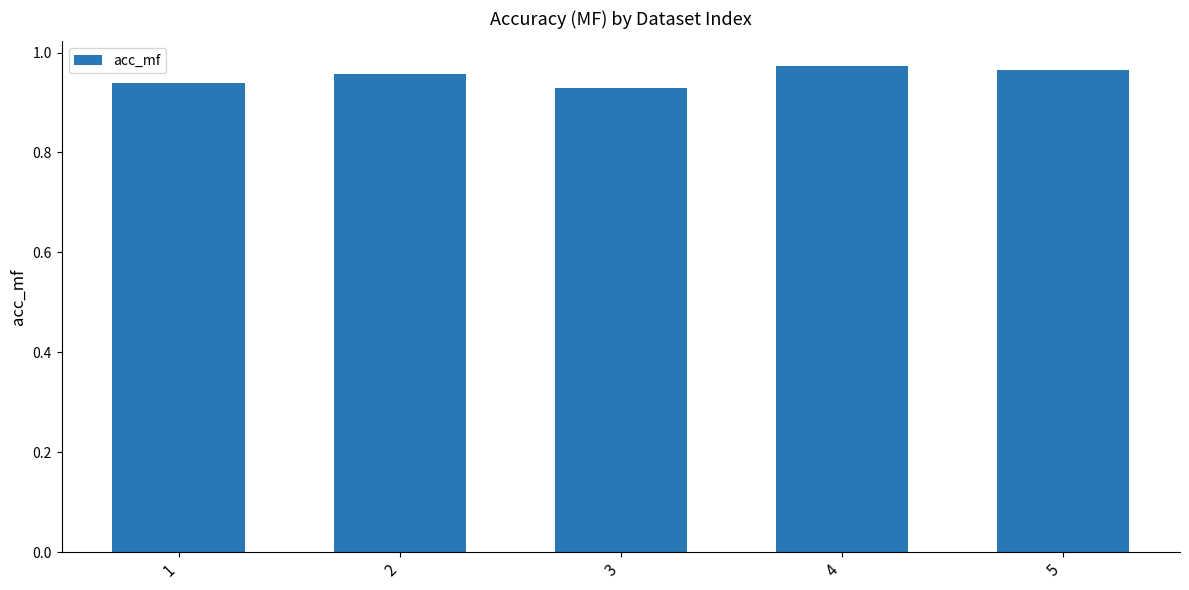

True or false: the data shows 0.3 at 5.

False